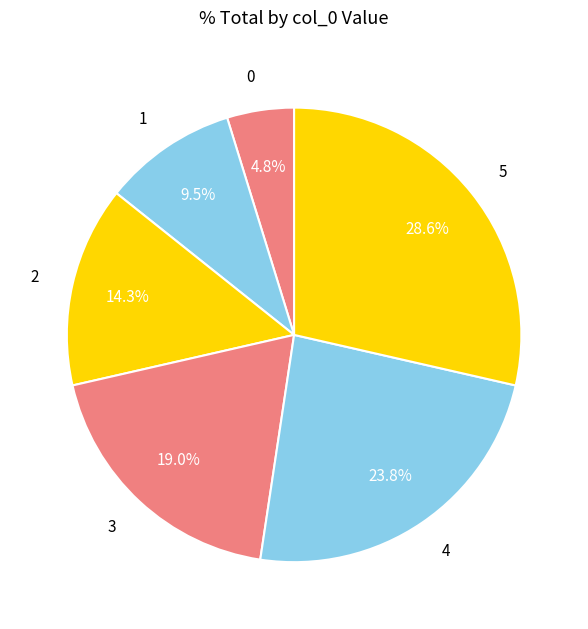

Do 3 and 2 together represent more than half of the pie?

No